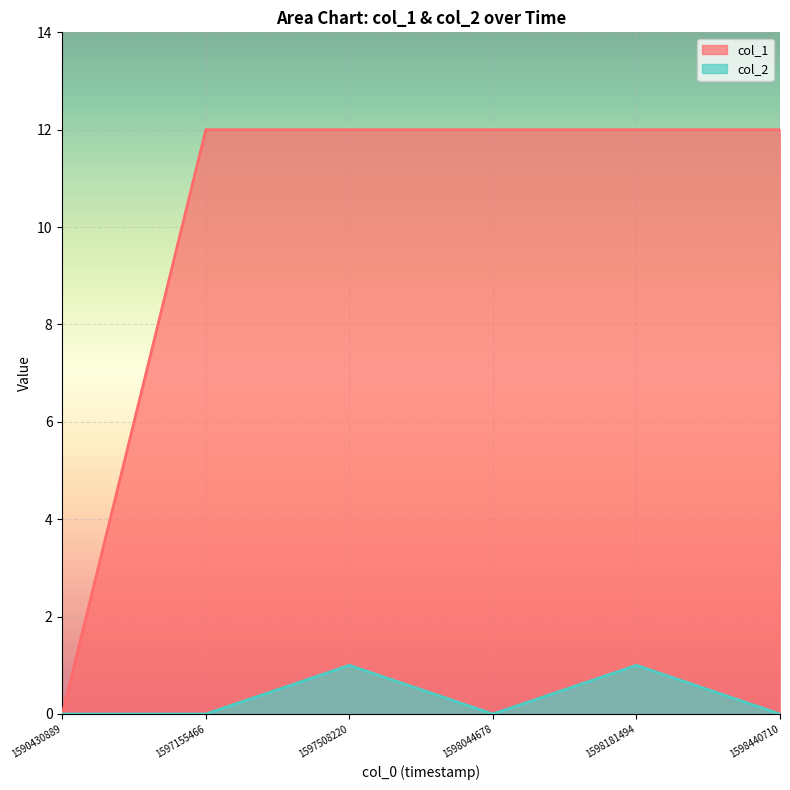

Which label corresponds to the smallest value in the chart?

1590430889